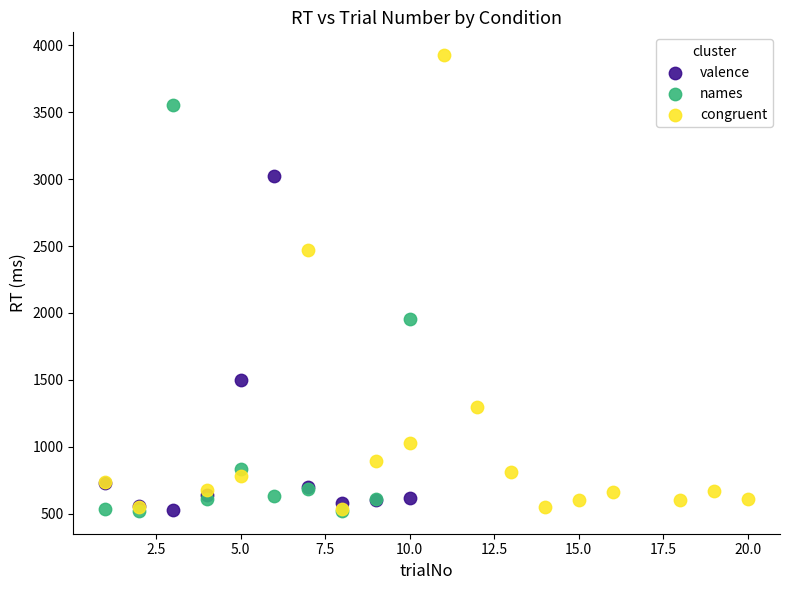

Which series contains the highest Y value?

congruent